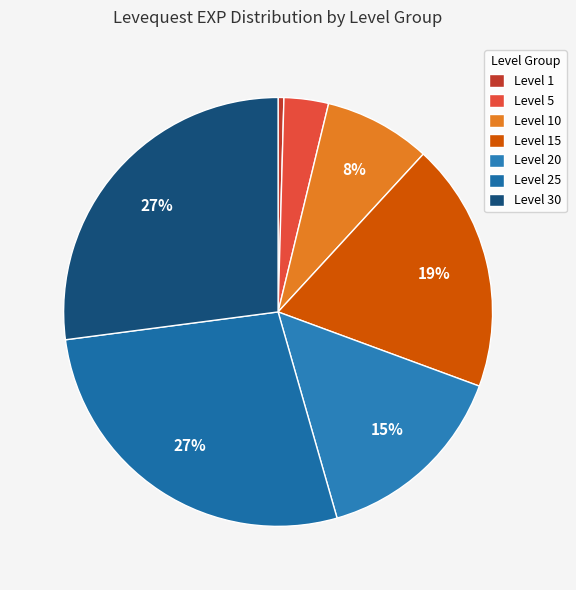

Count the number of slices in the pie.

7